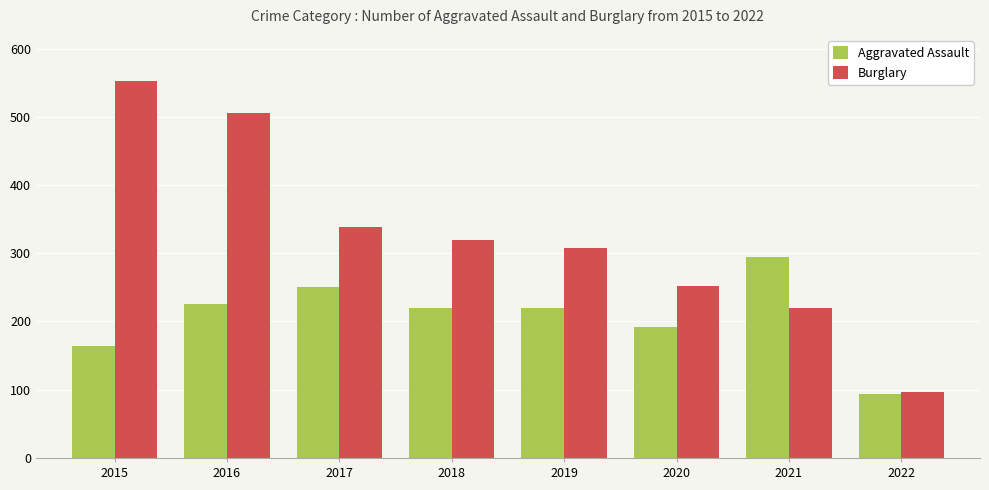

Which label corresponds to the largest value in the chart?

2015